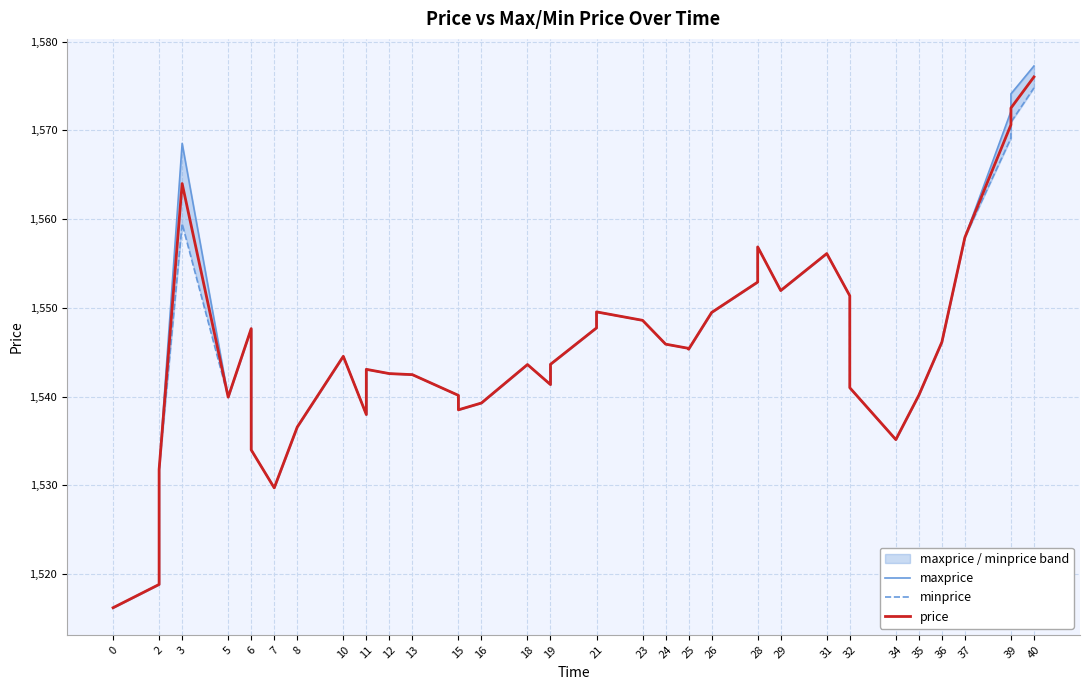

Which has a higher value, 19 or 11?

19